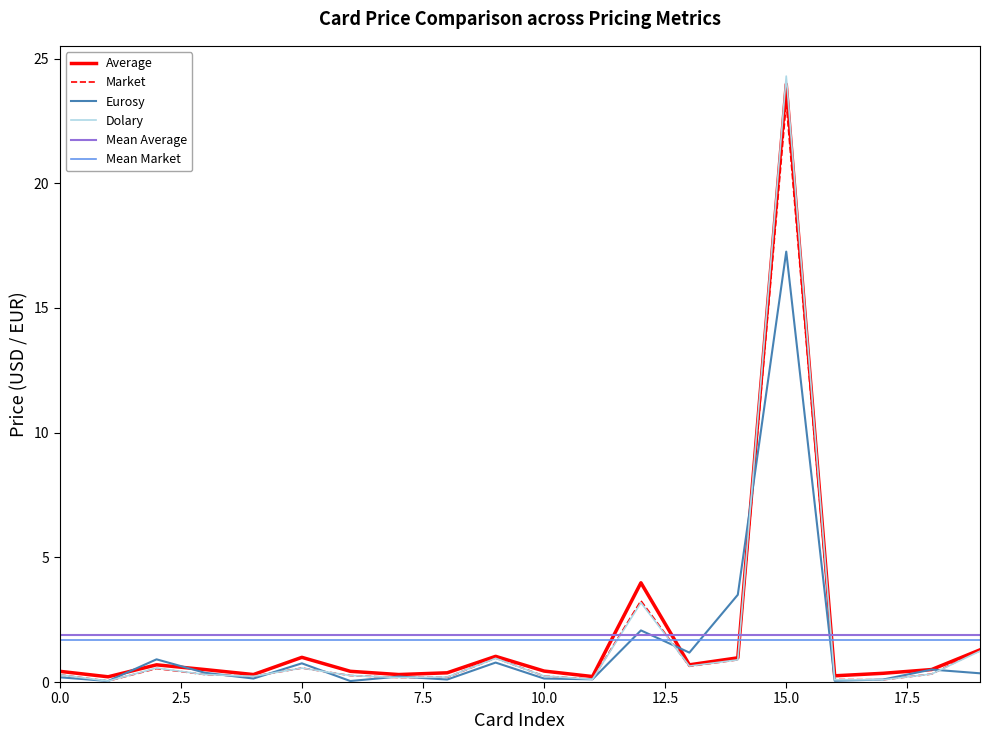

True or false: Dolary has a value of 32.1 at 15.0.

False